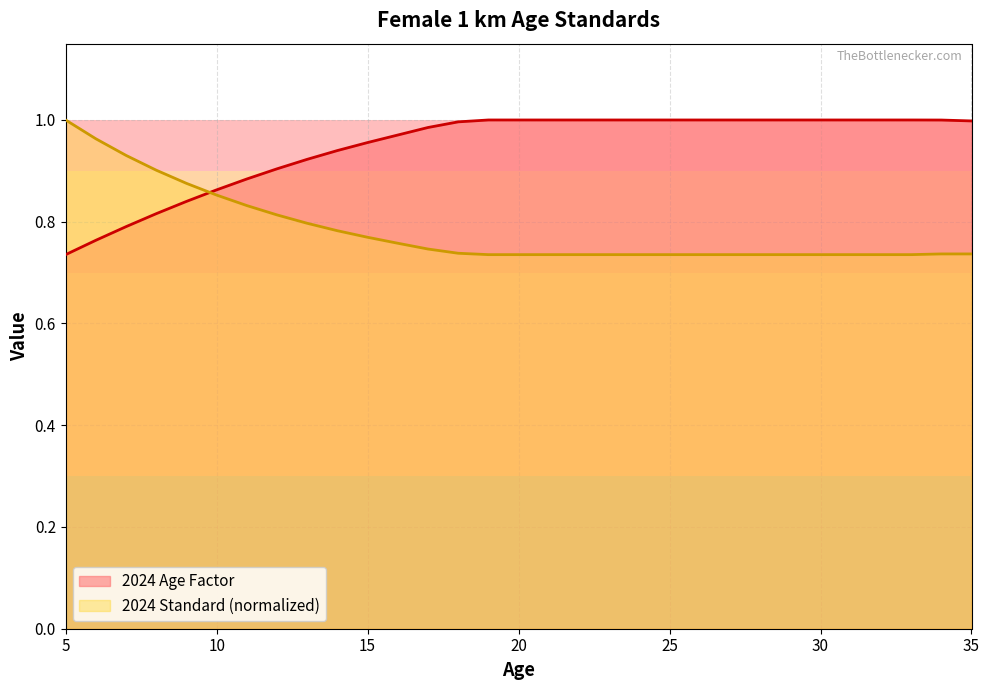

What is the value of the 2024 Standard point at the 6th from the left?

0.9